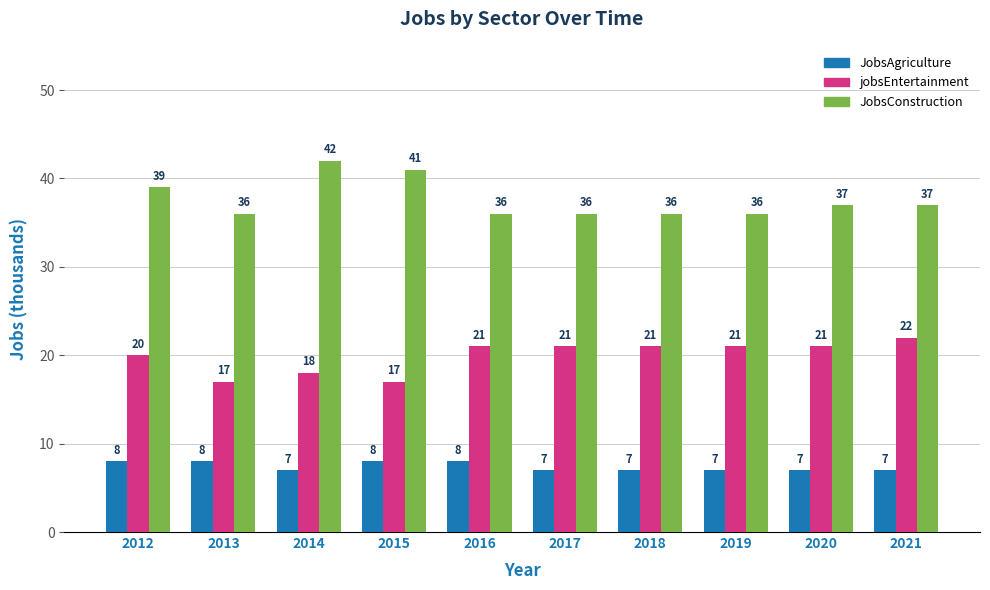

How many bars are there in total?

30